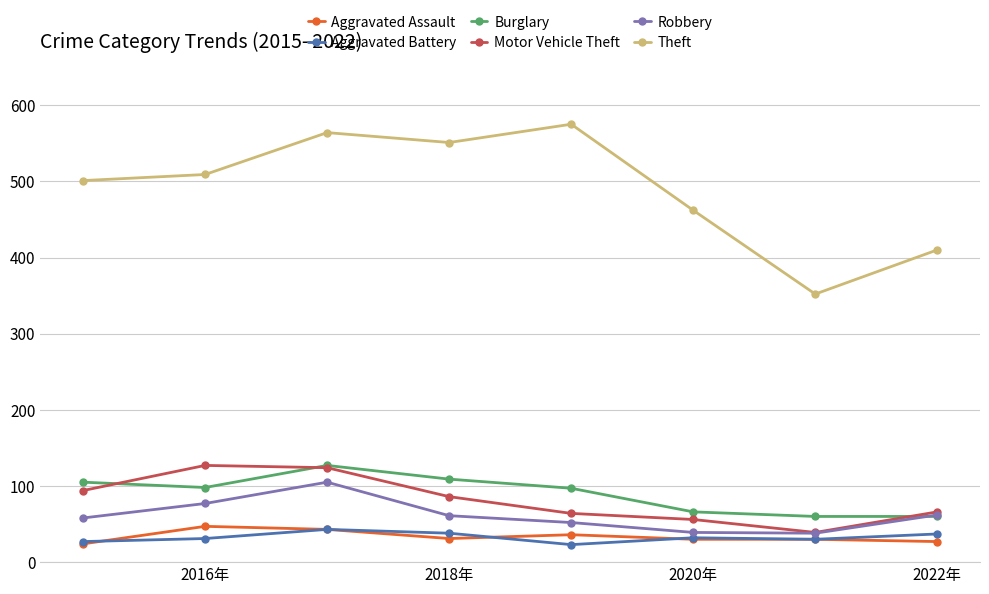

Which series has the widest spread of values?

Theft